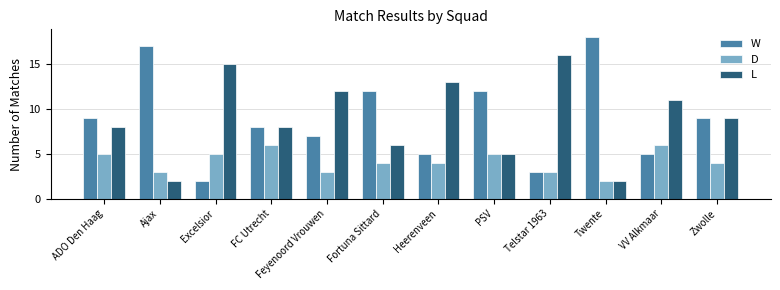

Between ADO Den Haag and Heerenveen, which series saw the biggest shift?

L